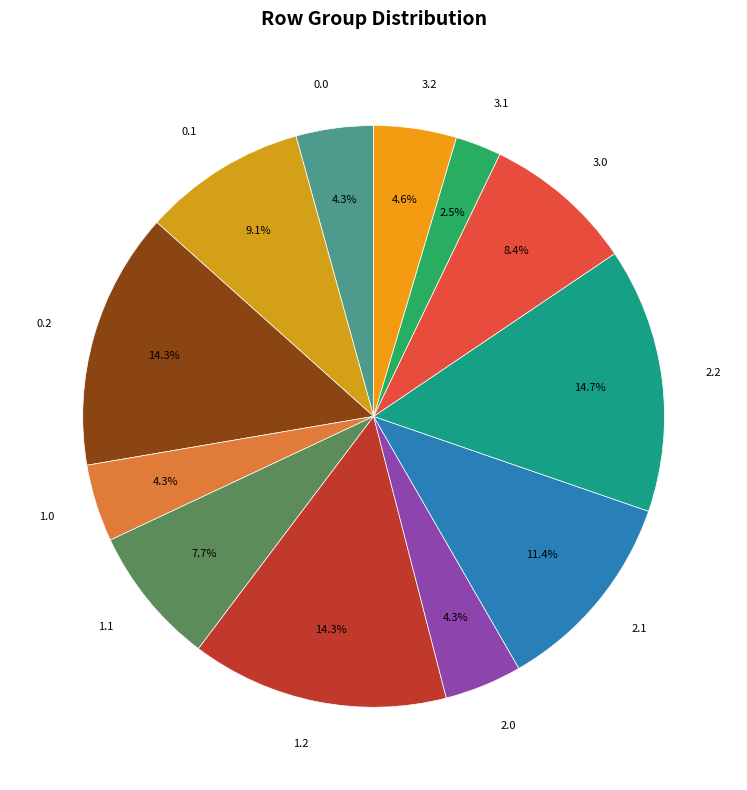

What is the ratio of the value at 1.1 to the value at 1.0?

1.8